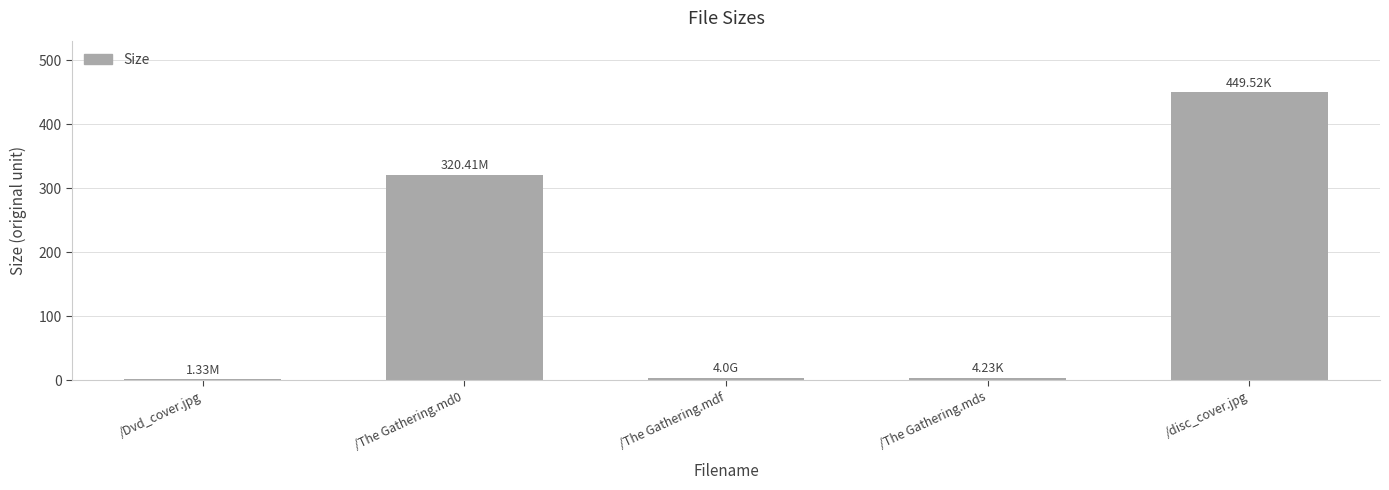

At which category does the chart reach its peak across all series?

/disc_cover.jpg